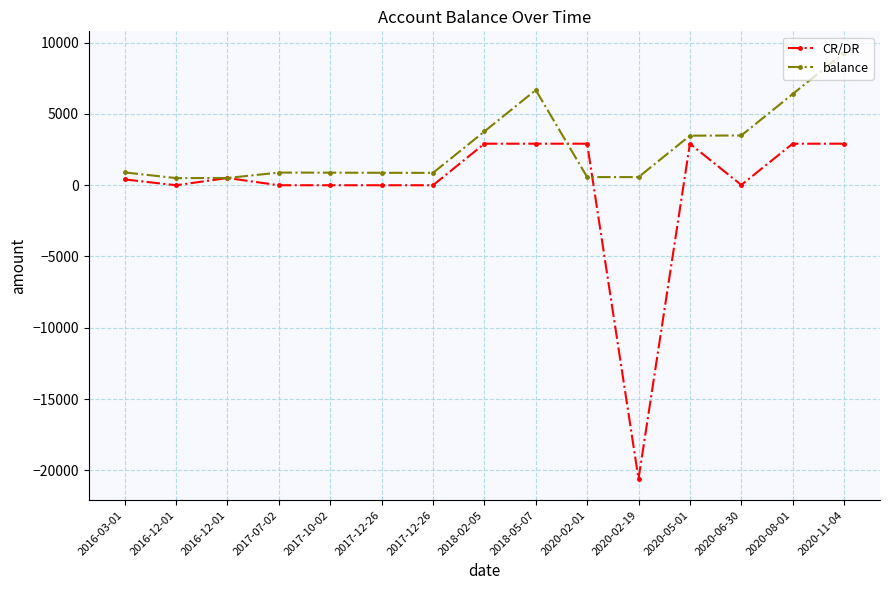

What is the sum of all balance values?

39548.8